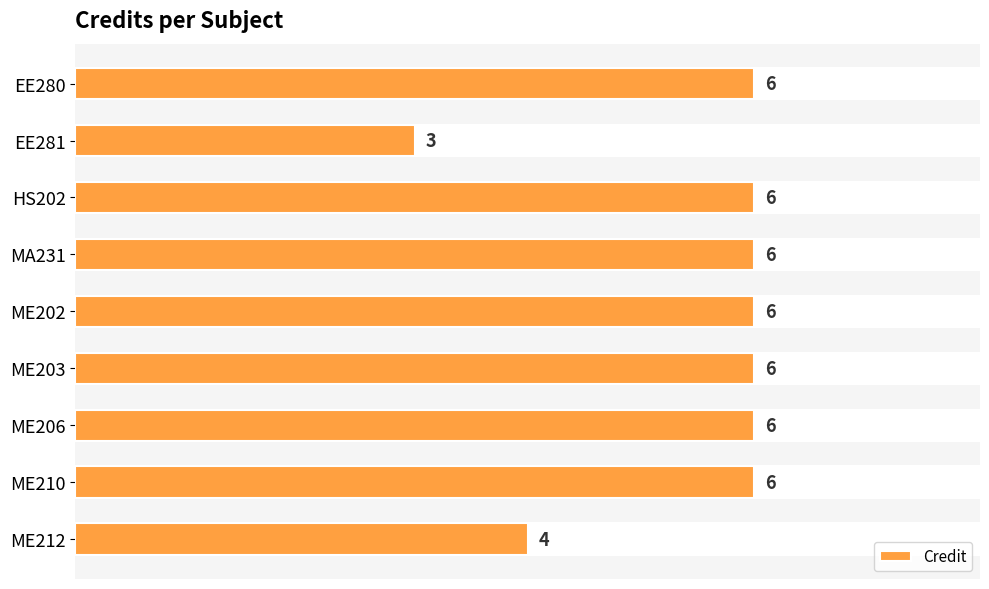

What position from the bottom is EE280?

9